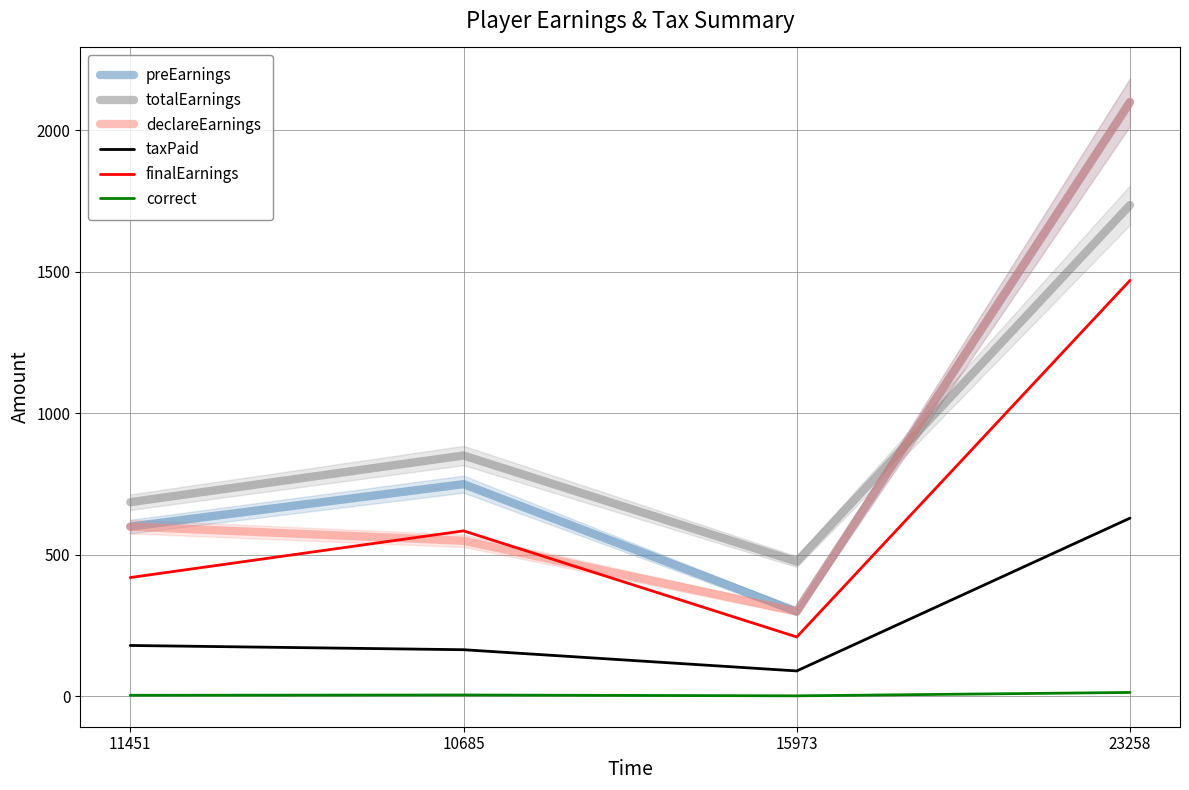

True or false: taxPaid has more than 1 interior local peaks.

False